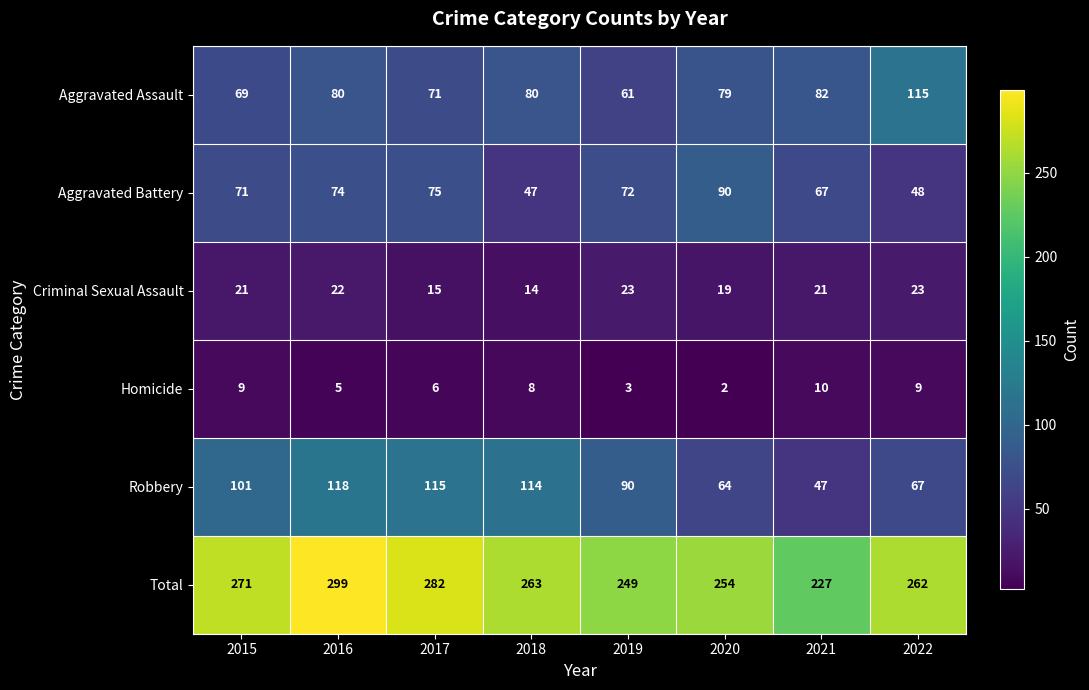

How many data points does each series have?

8